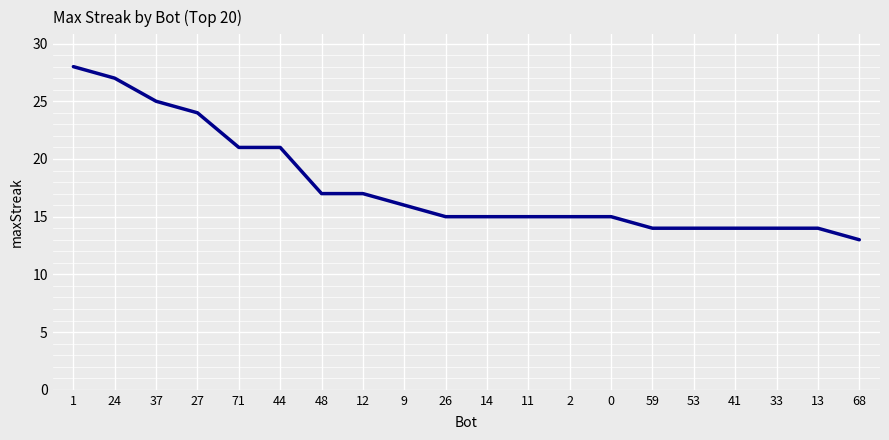

At which category does the chart reach its peak across all series?

1